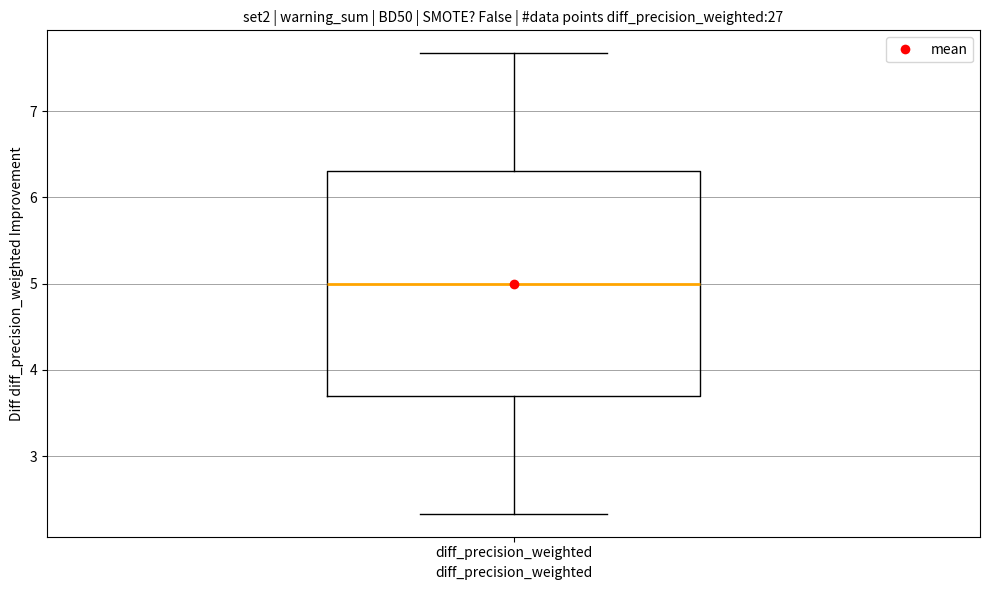

Transcribe this box plot: give where the median line is, the range the box spans, and where the two whiskers end, as read against the y-axis. The values are not printed on the chart, so give them approximately, as read against the axis.

median 5.0, box 3.7 to 6.3, whiskers 2.3 to 7.7